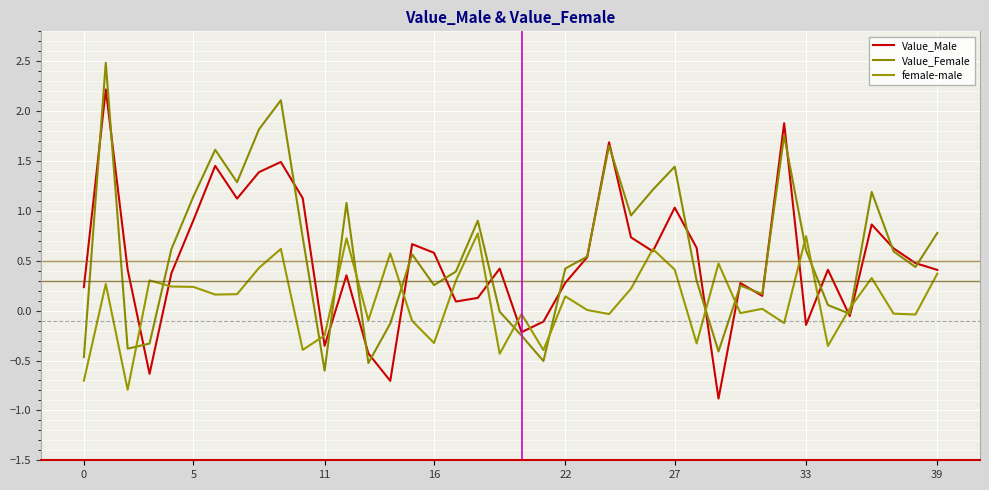

List the series in order of their peak value, lowest first.

female-male, Value_Male, Value_Female